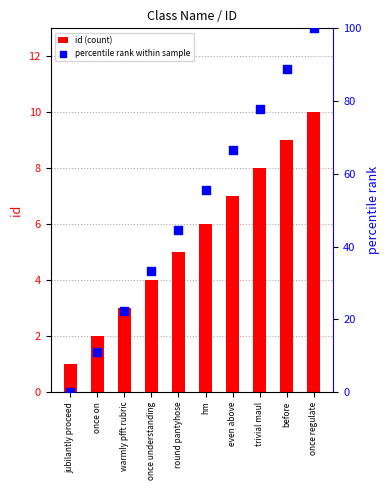

What are all the series names shown in the legend?

id (count), percentile rank within sample